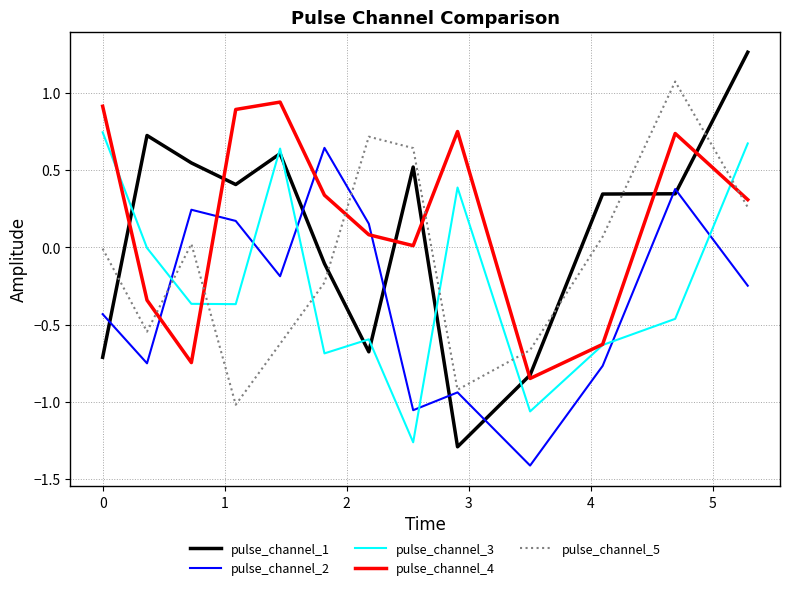

True or false: pulse_channel_4 and pulse_channel_3 cross at least once.

True